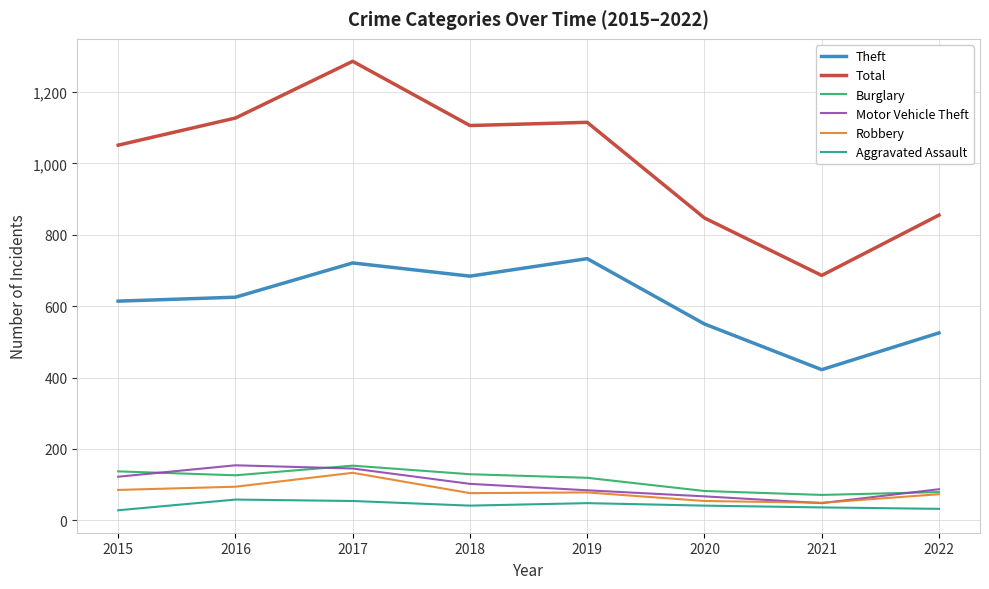

What is the highest value of the Burglary series?

153